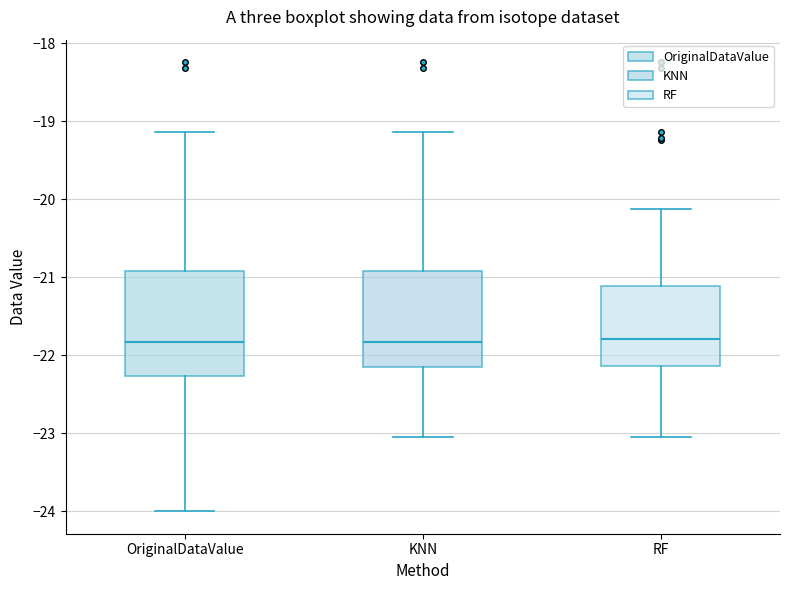

Reading left to right, transcribe this box plot: for each box, give where its median line is, the range the box spans, and where its two whiskers end, as read against the y-axis. The values are not printed on the chart, so give them approximately, as read against the axis.

OriginalDataValue: median -21.8, box -22.3 to -20.9, whiskers -24.0 to -19.1
KNN: median -21.8, box -22.2 to -20.9, whiskers -23.0 to -19.1
RF: median -21.8, box -22.1 to -21.1, whiskers -23.0 to -20.1